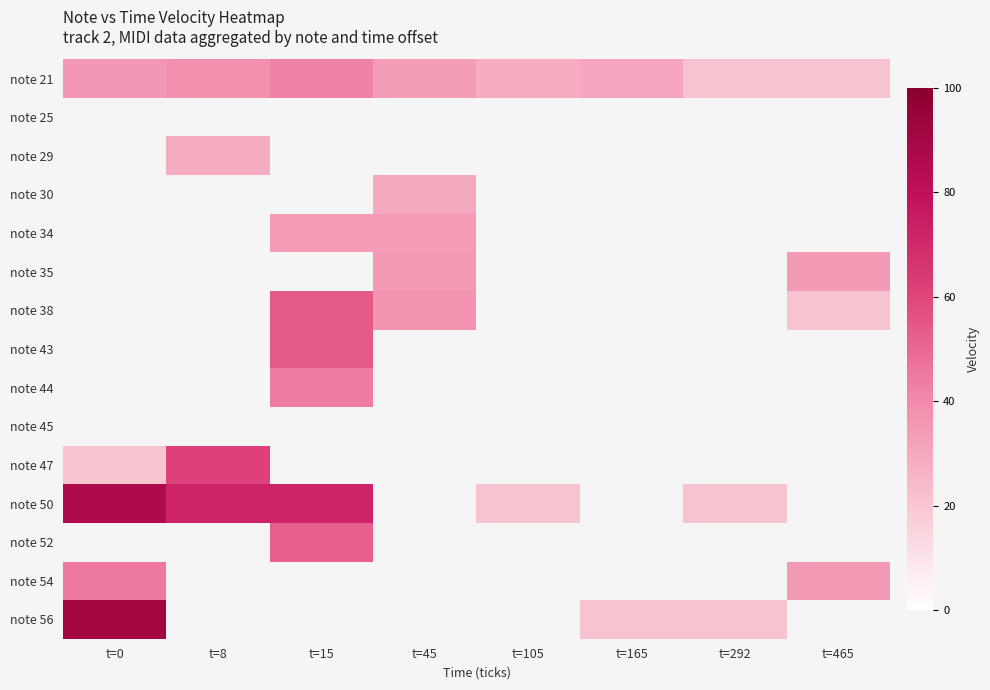

Rank the series at t=8 from highest to lowest value.

note 50, note 52, note 54, note 56, note 21, note 25, note 29, note 30, note 34, note 35, note 38, note 43, note 44, note 45, note 47